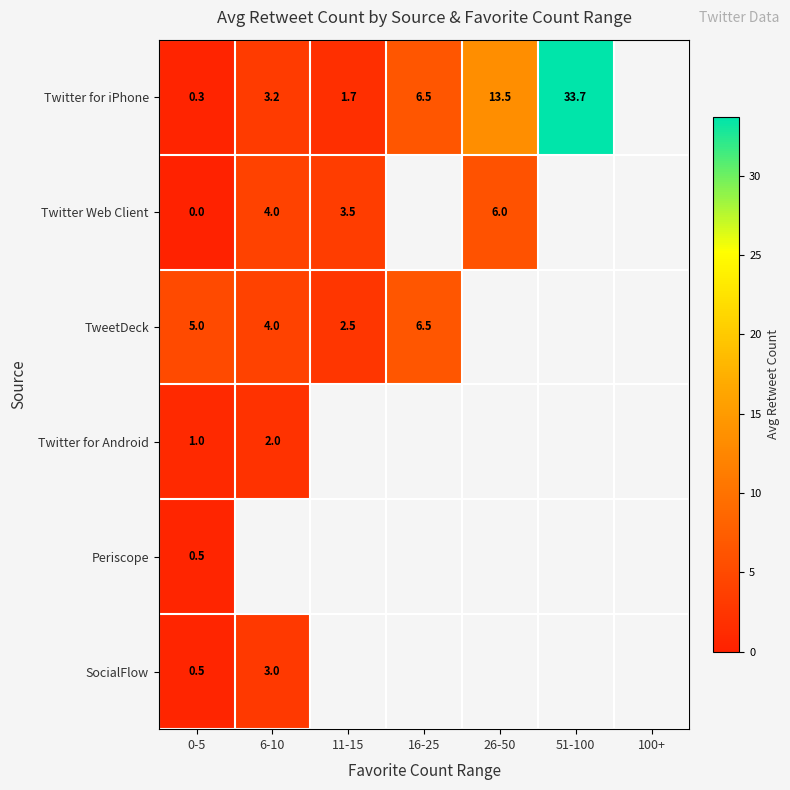

How many distinct data groups are displayed?

6